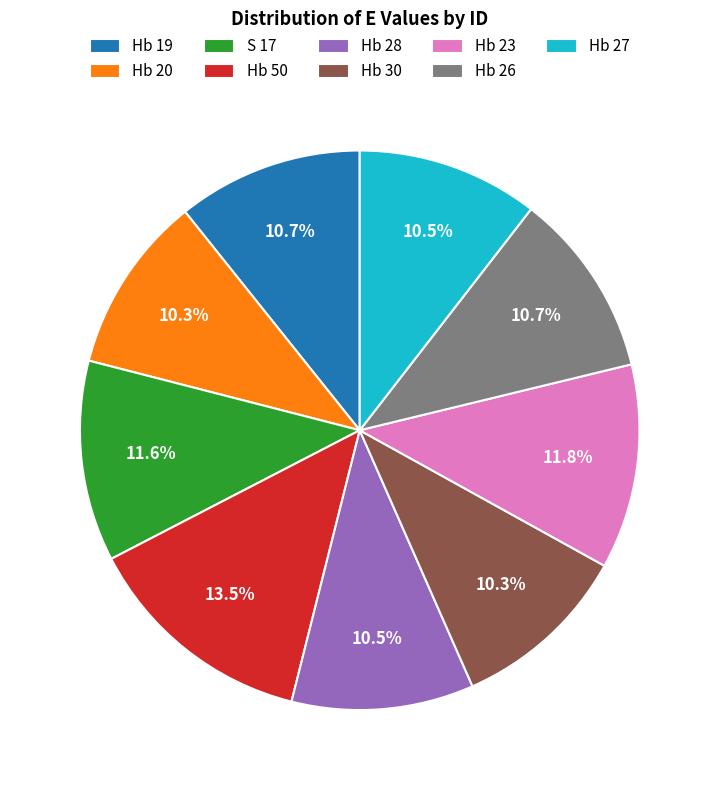

What percentage is NOT represented by S 17?

88.4%